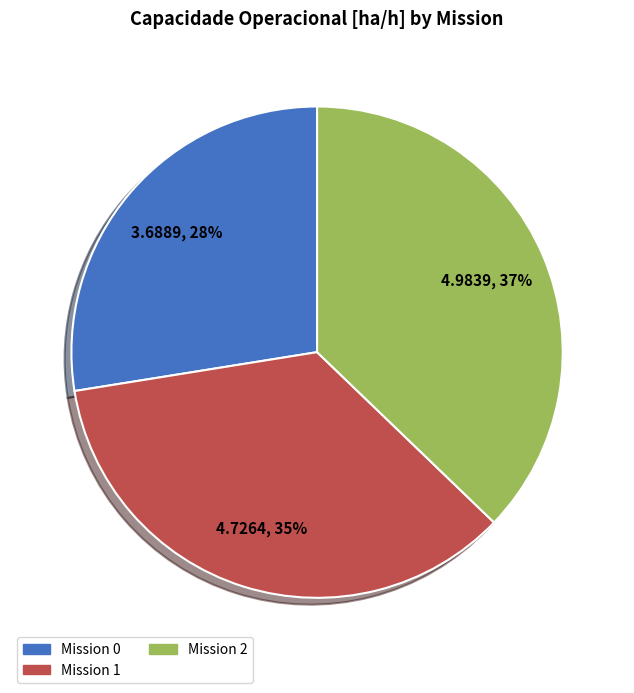

Combined, do Mission 2 and Mission 1 account for over 50%?

Yes